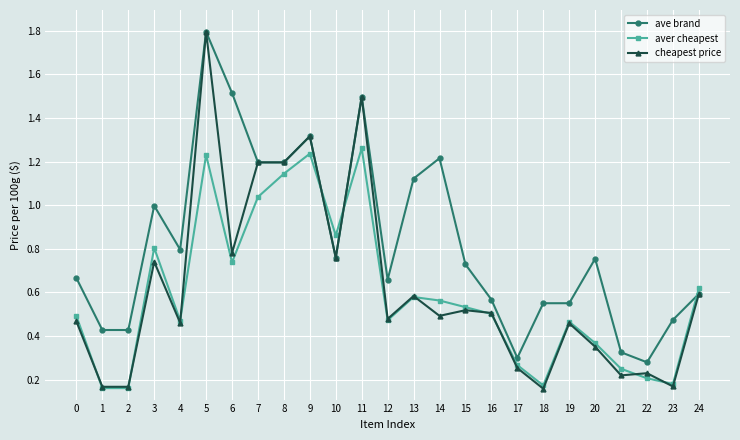

True or false: ave brand has more than 2 points higher than both neighbors.

True